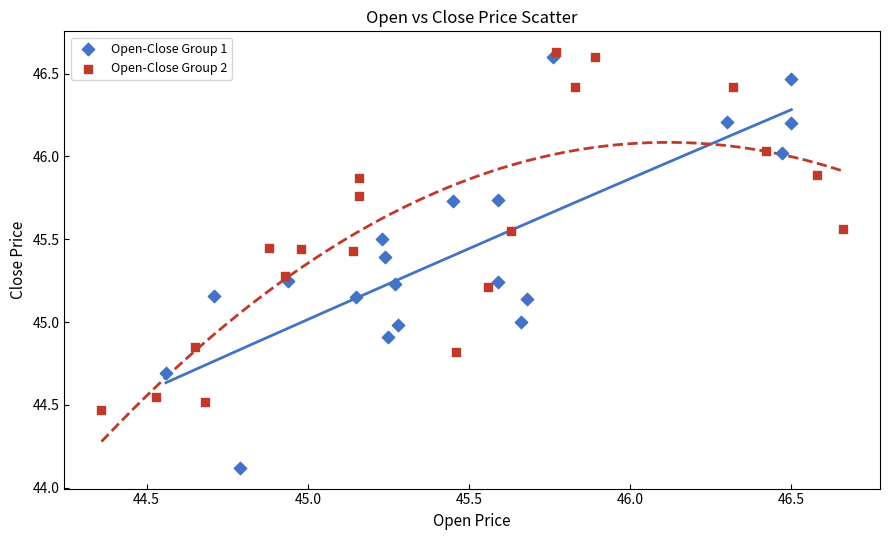

Which series contains the lowest Y value?

Open-Close Group 1